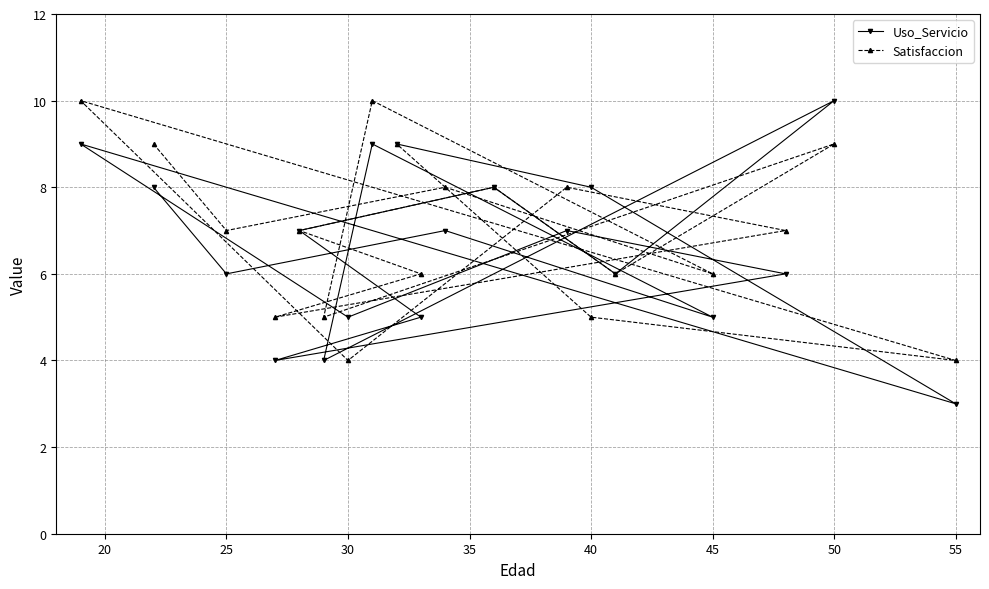

List the series in order of their peak value, highest first.

Uso_Servicio, Satisfaccion